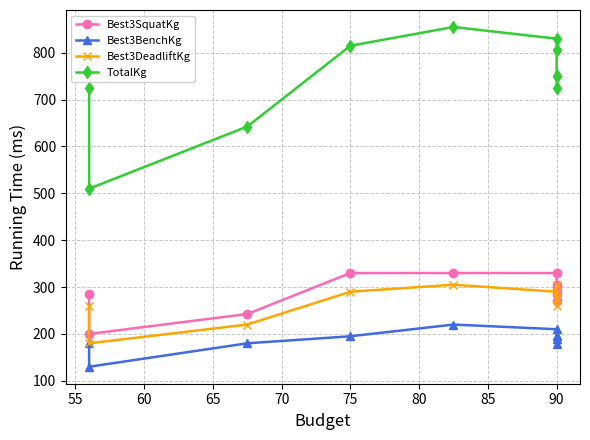

The value of Best3BenchKg at 90 is 326.4. True or false?

False